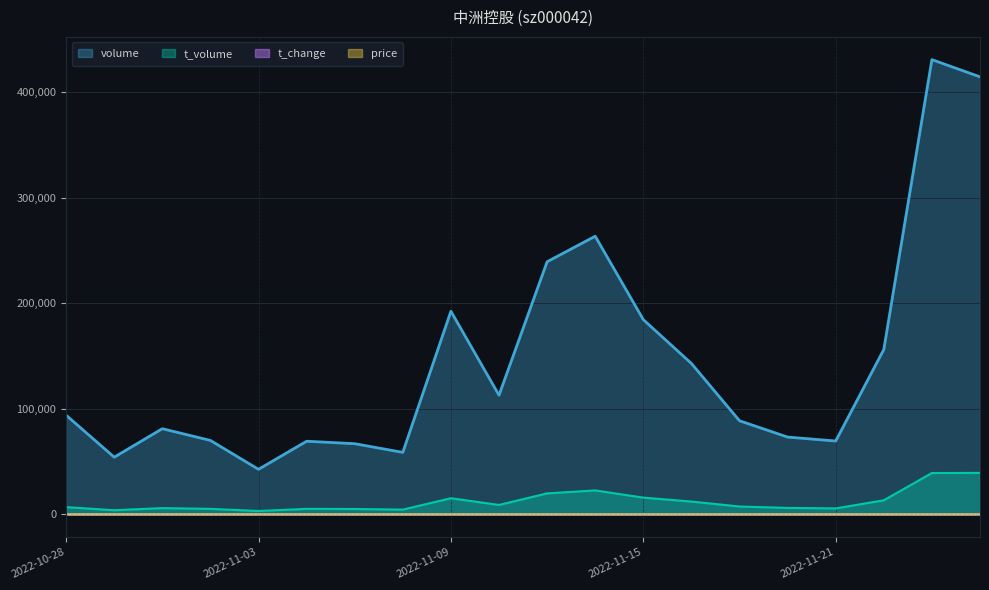

At which category does price reach its first local valley?

2022-11-10